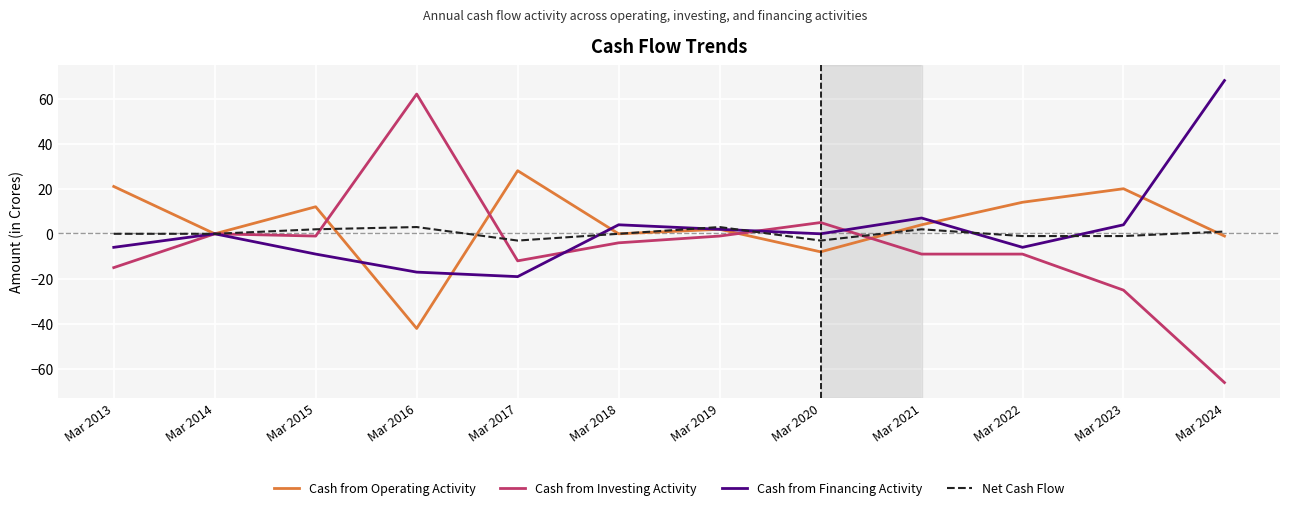

What value does the Cash from Investing Activity series have at Mar 2013?

-15